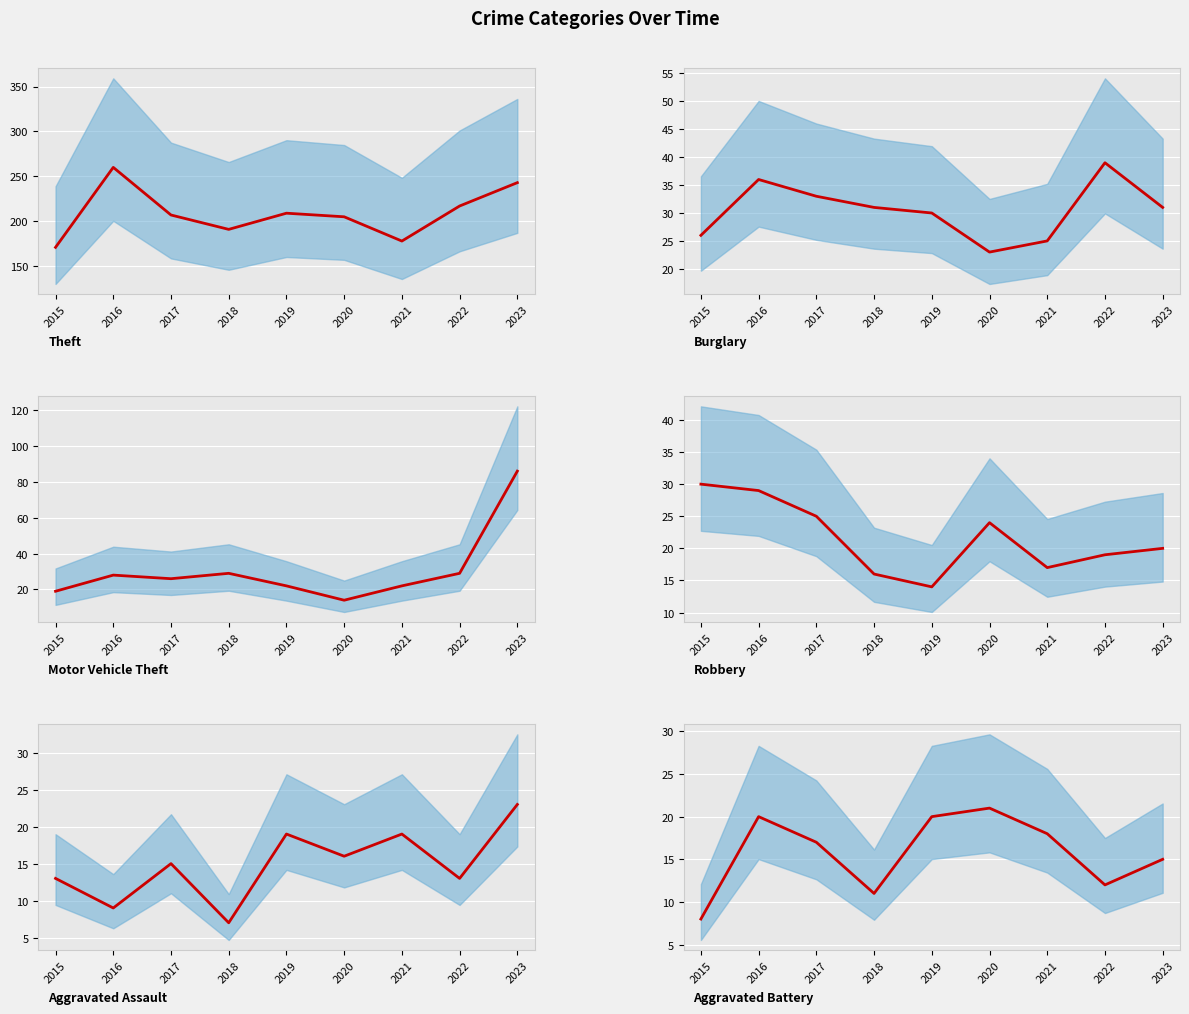

Which has a higher value, 2015 or 2020?

2020